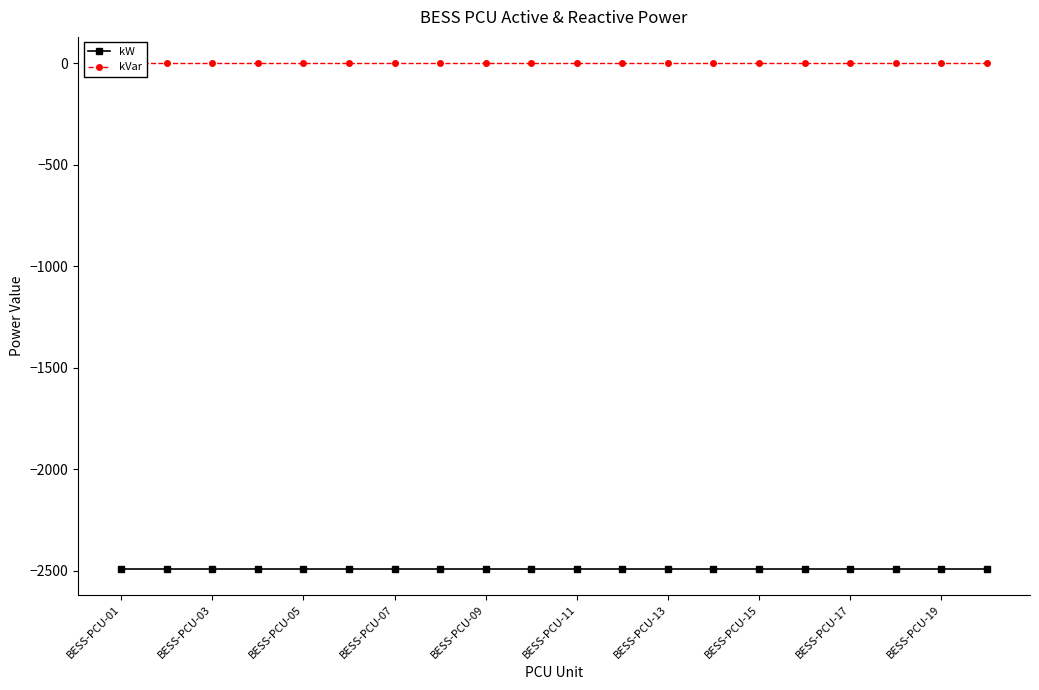

True or false: kVar and kW cross at least once.

False